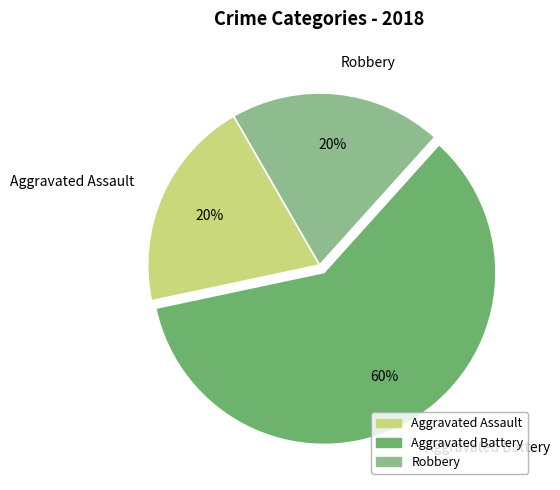

To the nearest percent, what is the difference between the Aggravated Battery and Aggravated Assault slice percentages?

40%